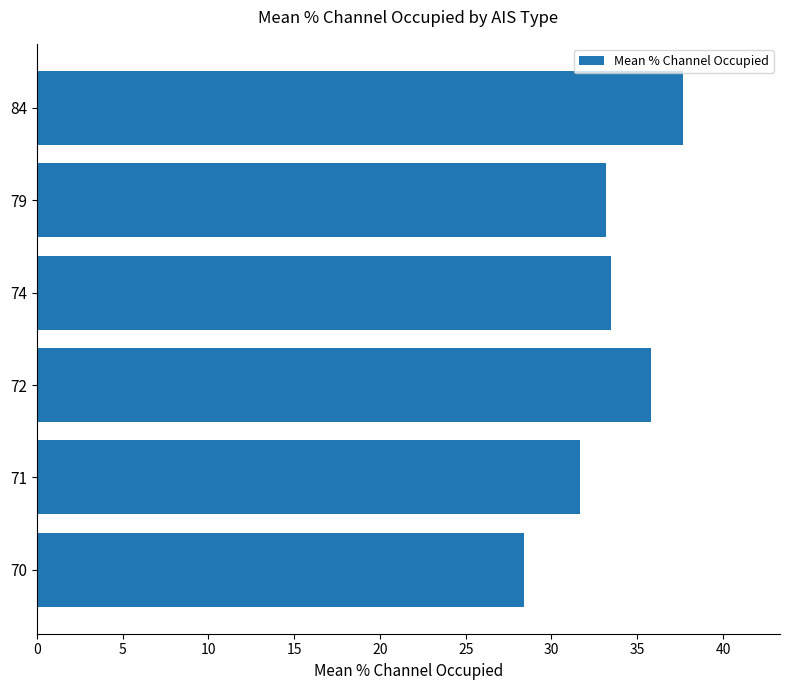

The chart shows a value of 51.4 at 72. True or false?

False